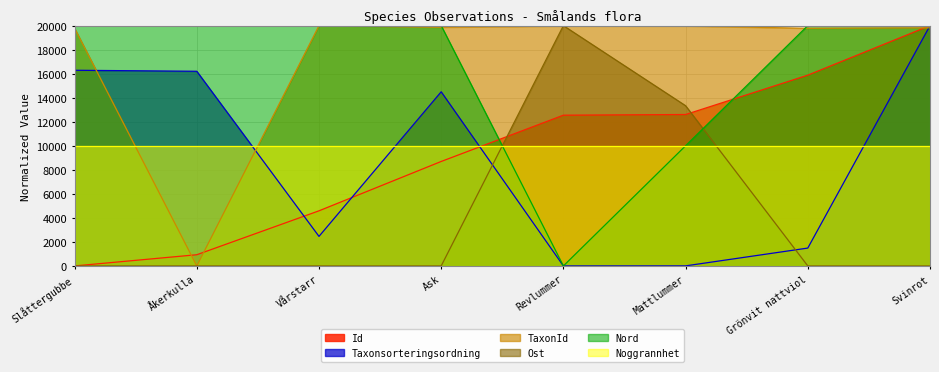

The Nord series shows 35692.8 at Slåttergubbe. True or false?

False